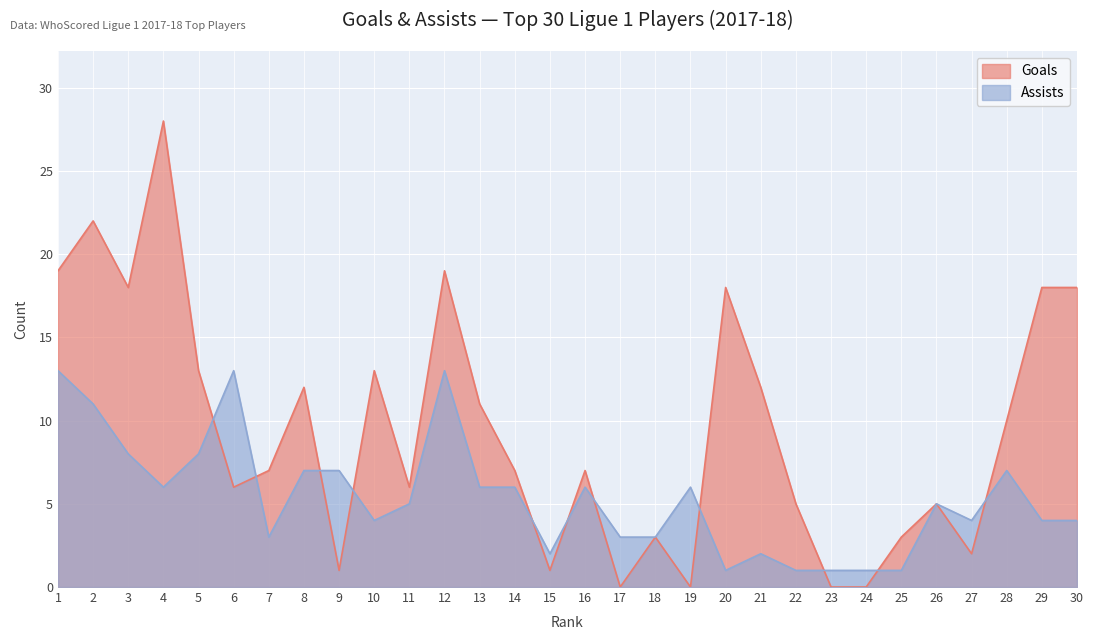

Which category has the lowest value in the Assists series?

20